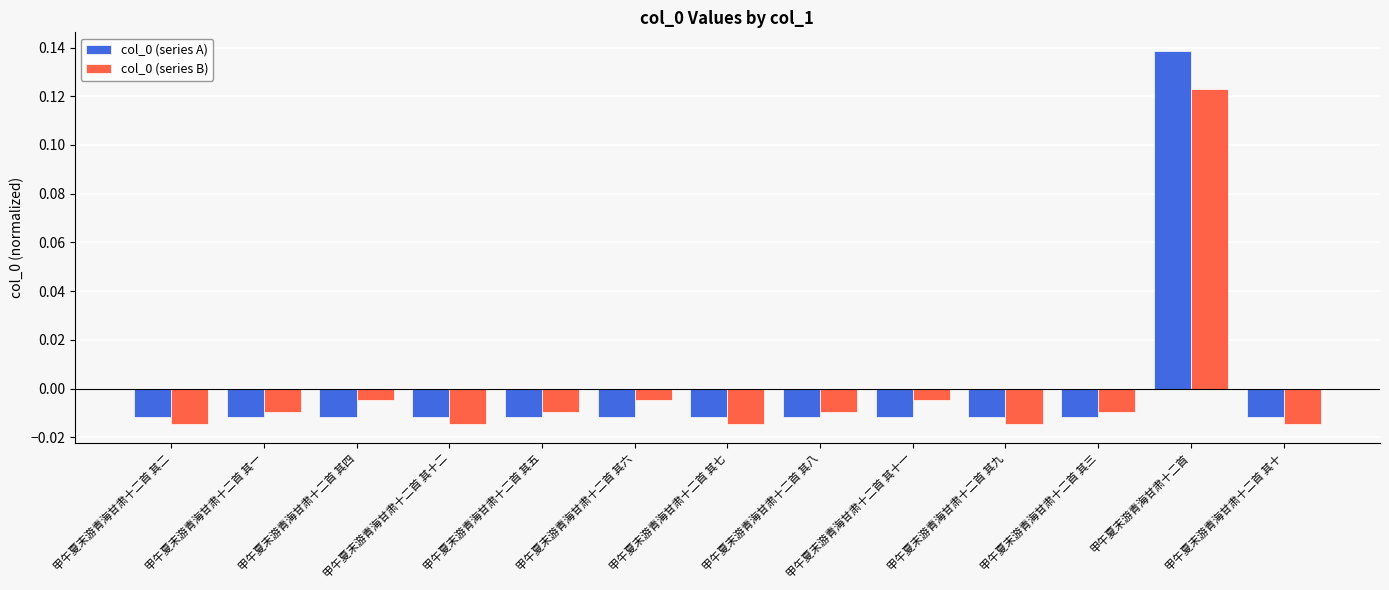

At which label does col_0 (series A) reach its peak?

甲午夏末游青海甘肃十二首